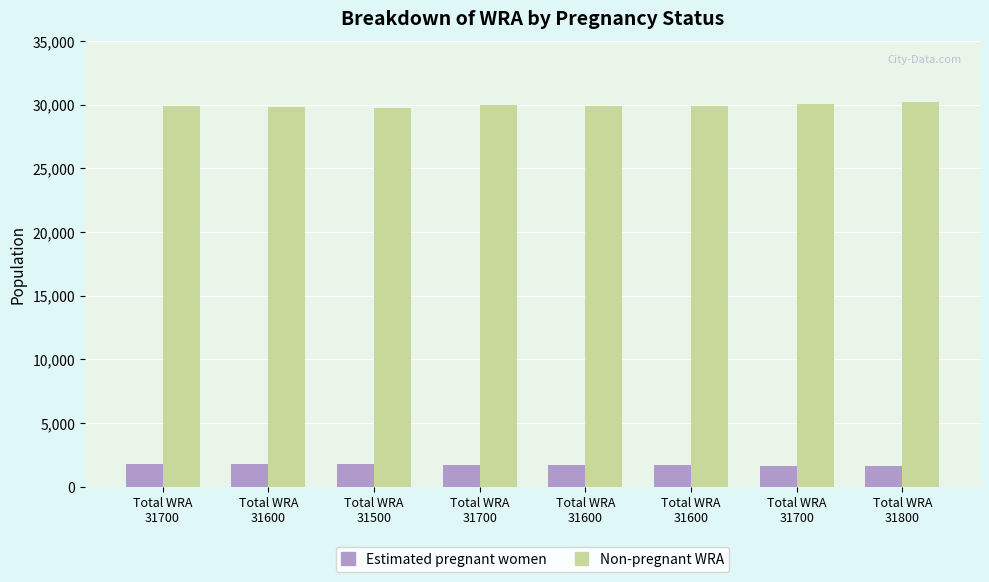

Reading left to right, transcribe all the data shown in this chart.

Estimated pregnant women: Total WRA
31700=1779.3	Total WRA
31600=1765.6	Total WRA
31500=1735.9	Total WRA
31700=1712.1	Total WRA
31600=1688.2	Total WRA
31600=1664.4	Total WRA
31700=1640.5	Total WRA
31800=1616.7
Non-pregnant WRA: Total WRA
31700=29920.7	Total WRA
31600=29834.4	Total WRA
31500=29764.1	Total WRA
31700=29987.9	Total WRA
31600=29911.8	Total WRA
31600=29935.6	Total WRA
31700=30059.5	Total WRA
31800=30183.3